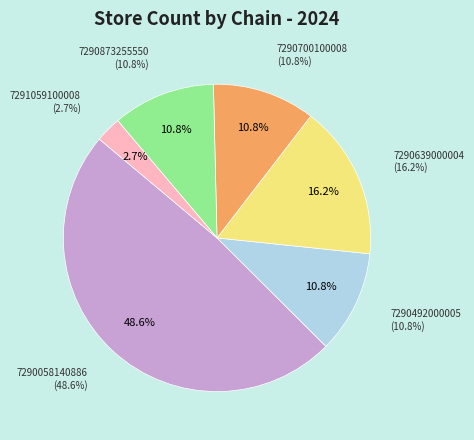

To the nearest percent, what is the difference between the largest and smallest slice percentages?

46%